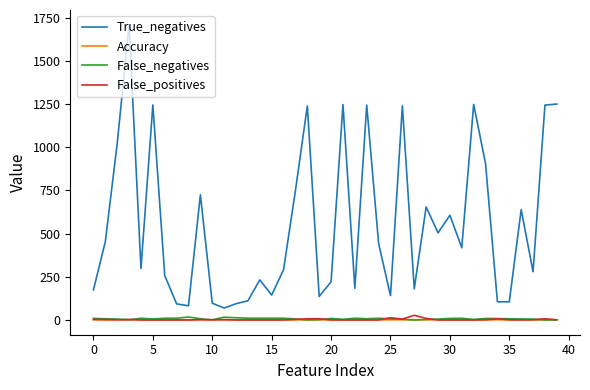

Which series has the largest total across all categories?

True_negatives